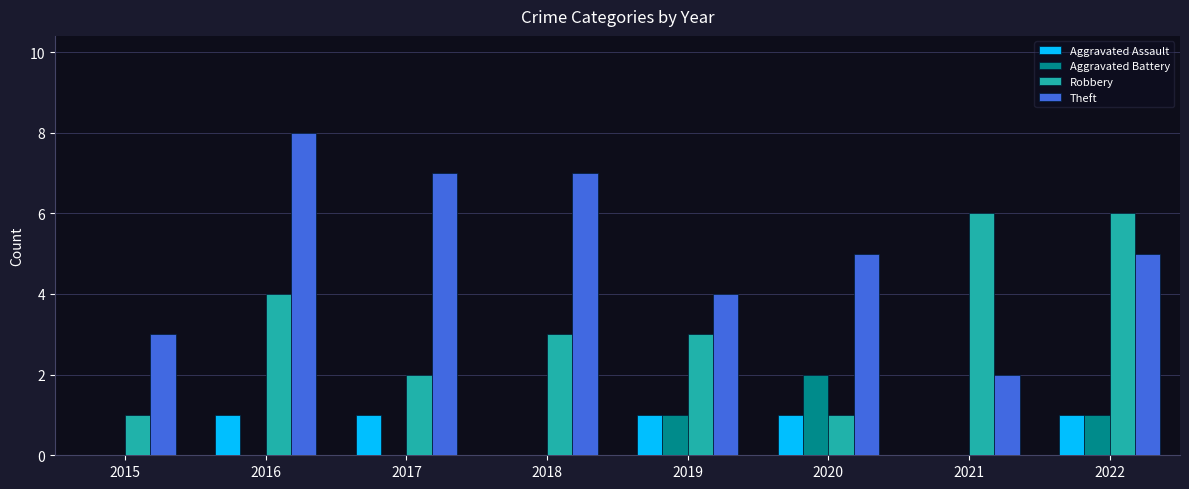

Which series changed the most between 2019 and 2021?

Robbery